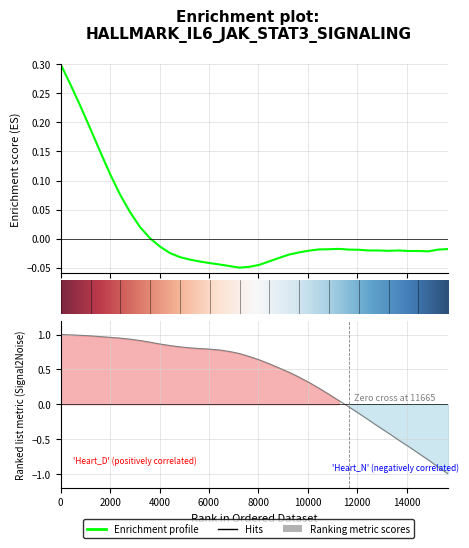

What is the maximum value for y?

1.0